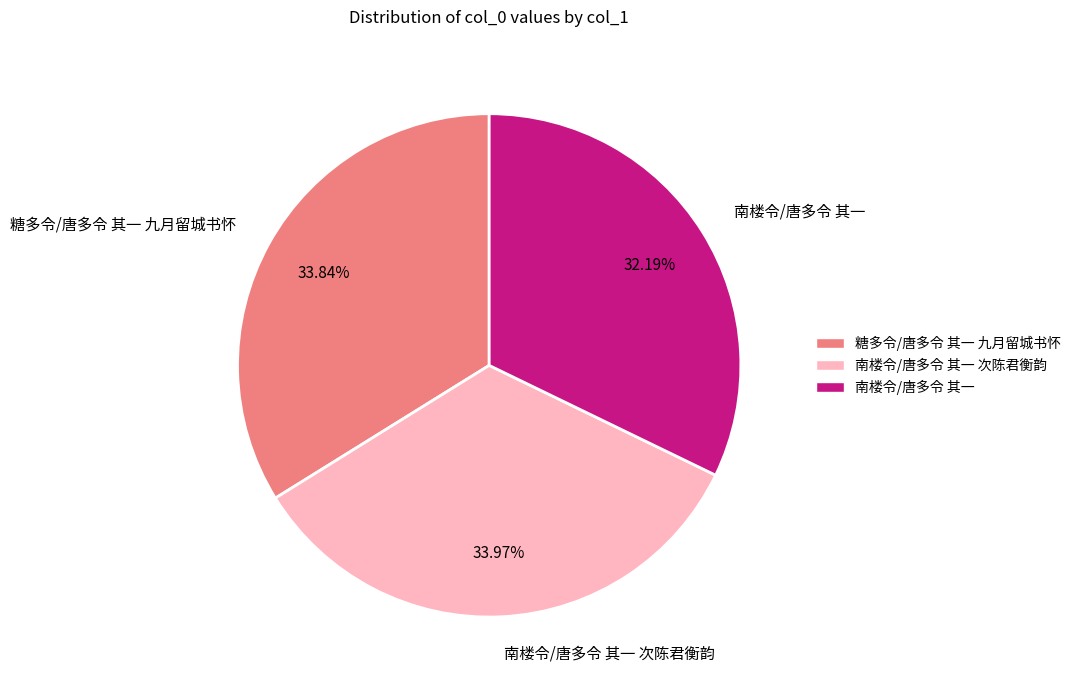

To the nearest percent, what is the average slice percentage?

33%